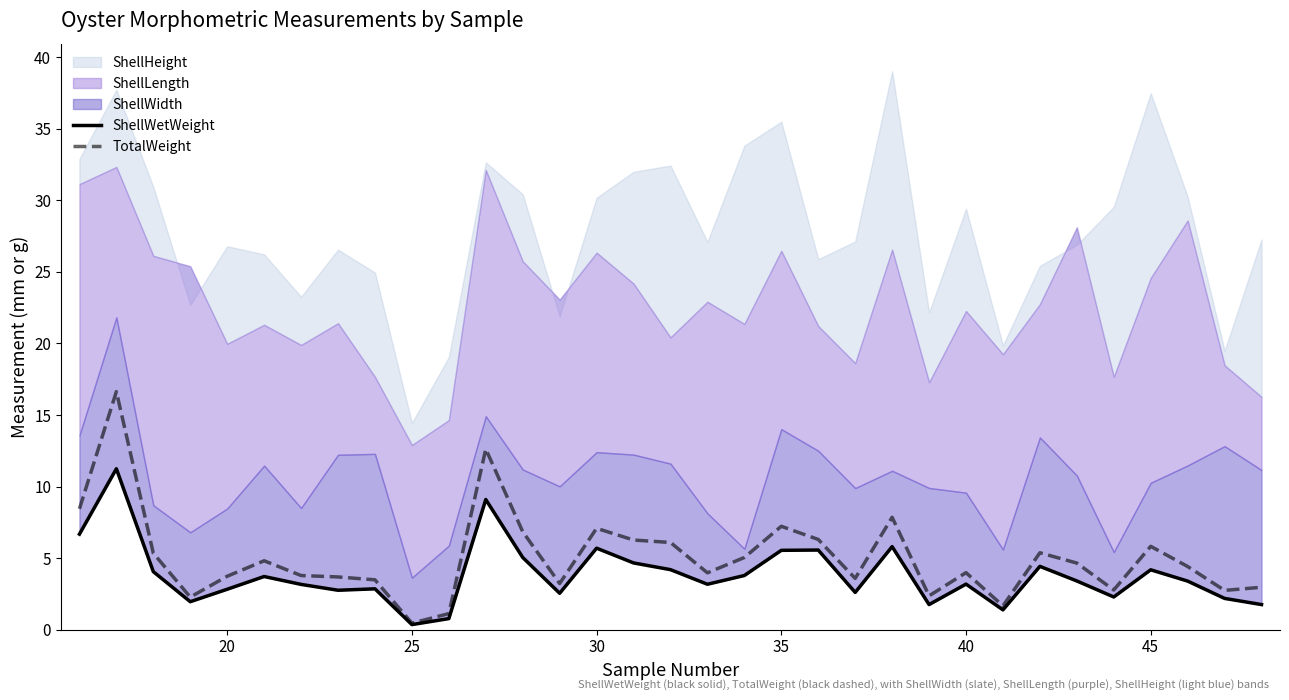

What is the value of the TotalWeight point at the 20th from the left?

7.2